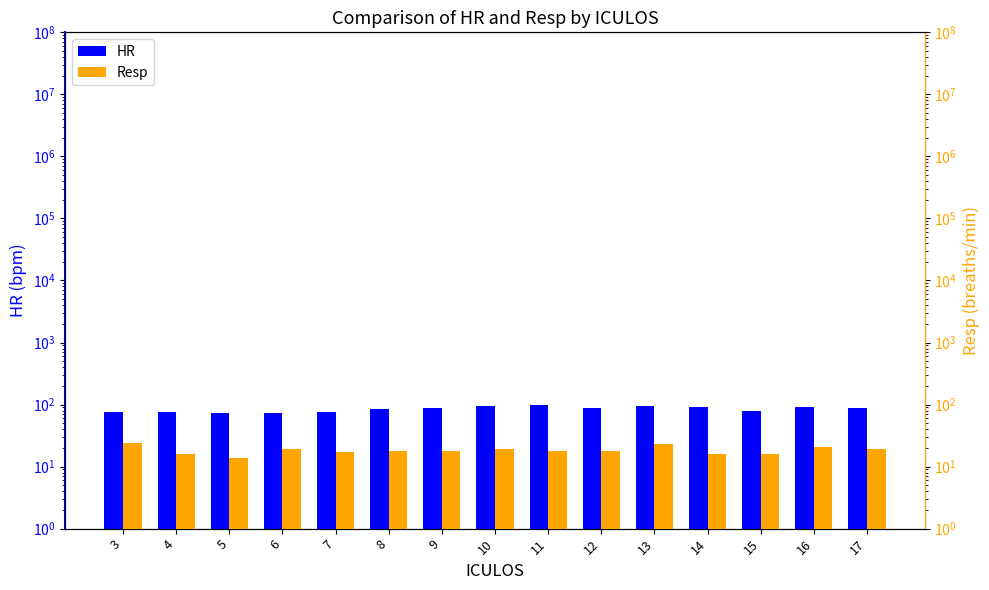

How many distinct data groups are displayed?

2